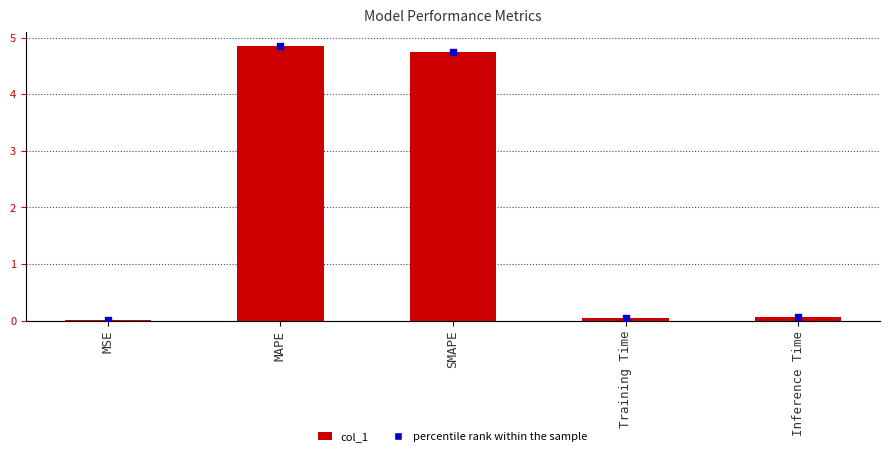

Is the value of col_1 at MSE greater than the value of percentile rank within the sample at MSE?

No